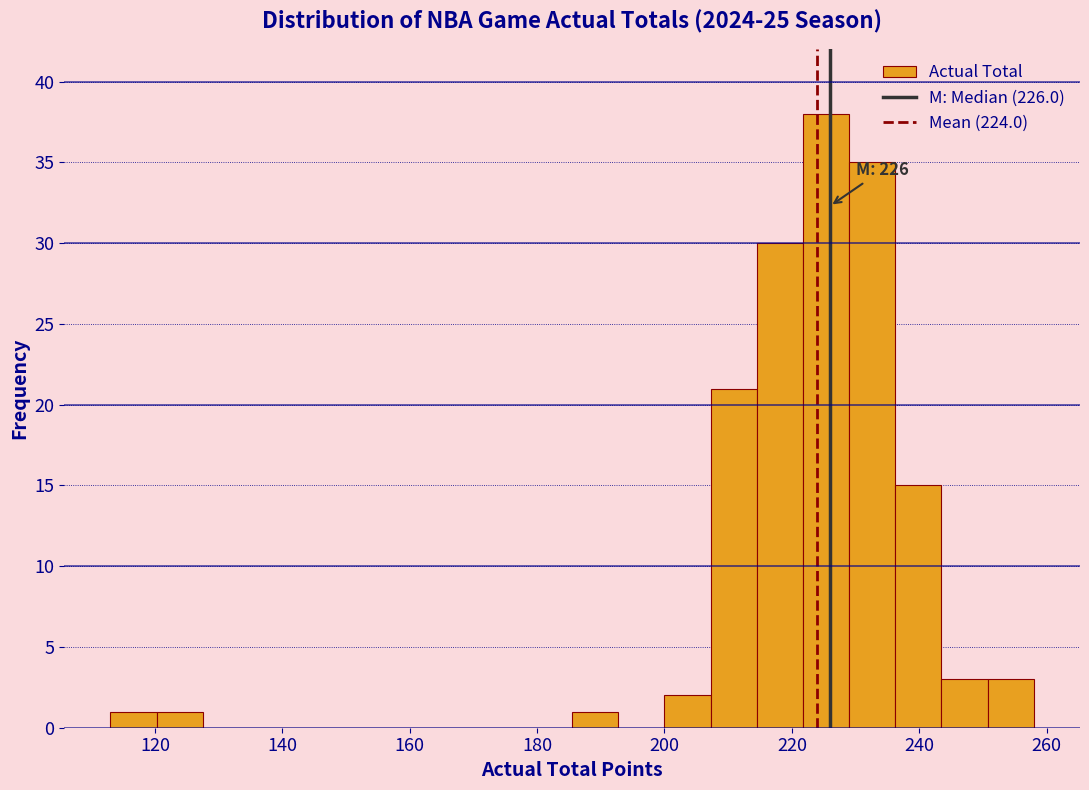

Read against the x-axis, roughly where is the centre of the tallest bar?

226